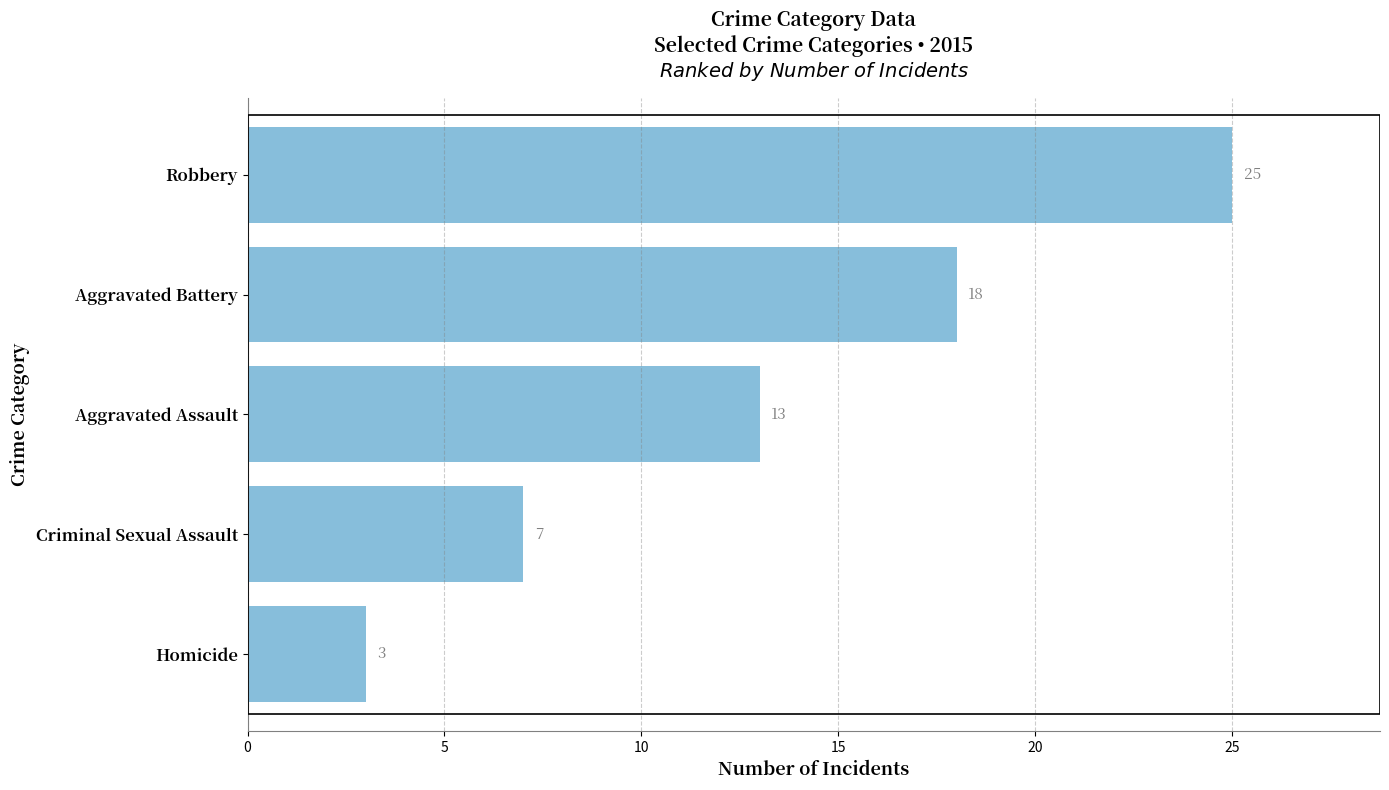

What is the difference between the maximum and minimum values?

22